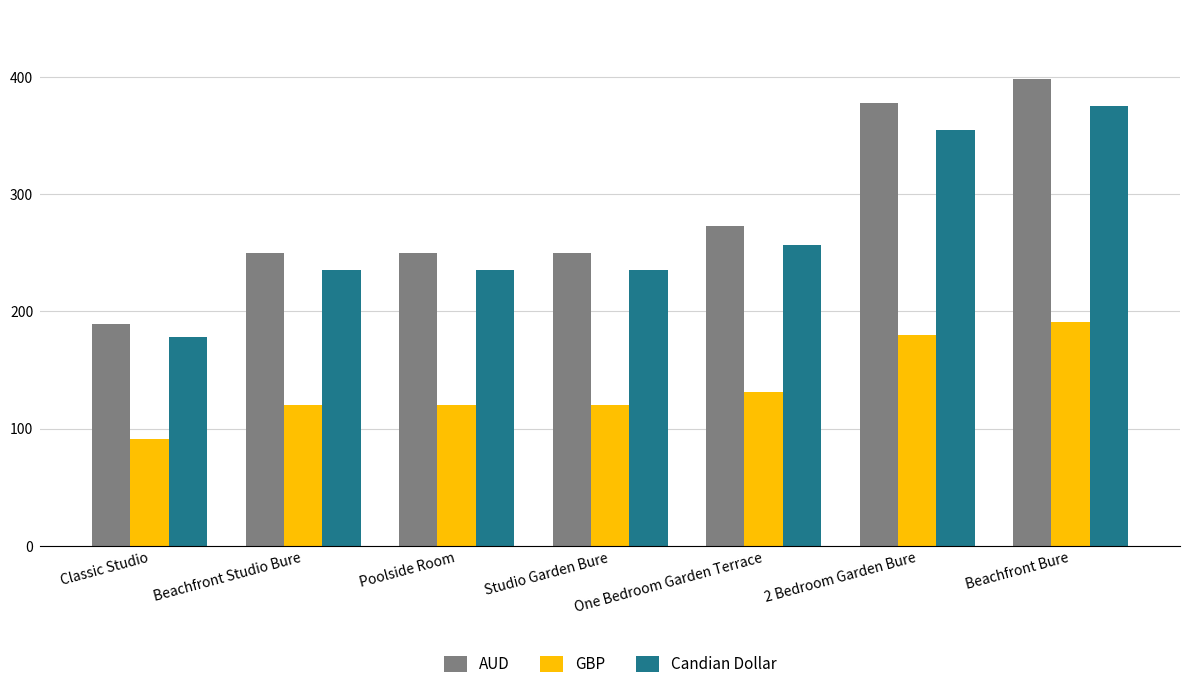

Between Classic Studio and Beachfront Studio Bure, which series saw the biggest shift?

AUD